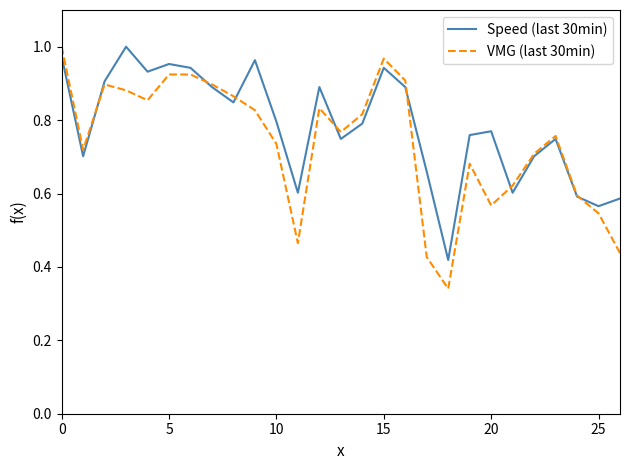

What are all the series names shown in the legend?

Speed (last 30min), VMG (last 30min)